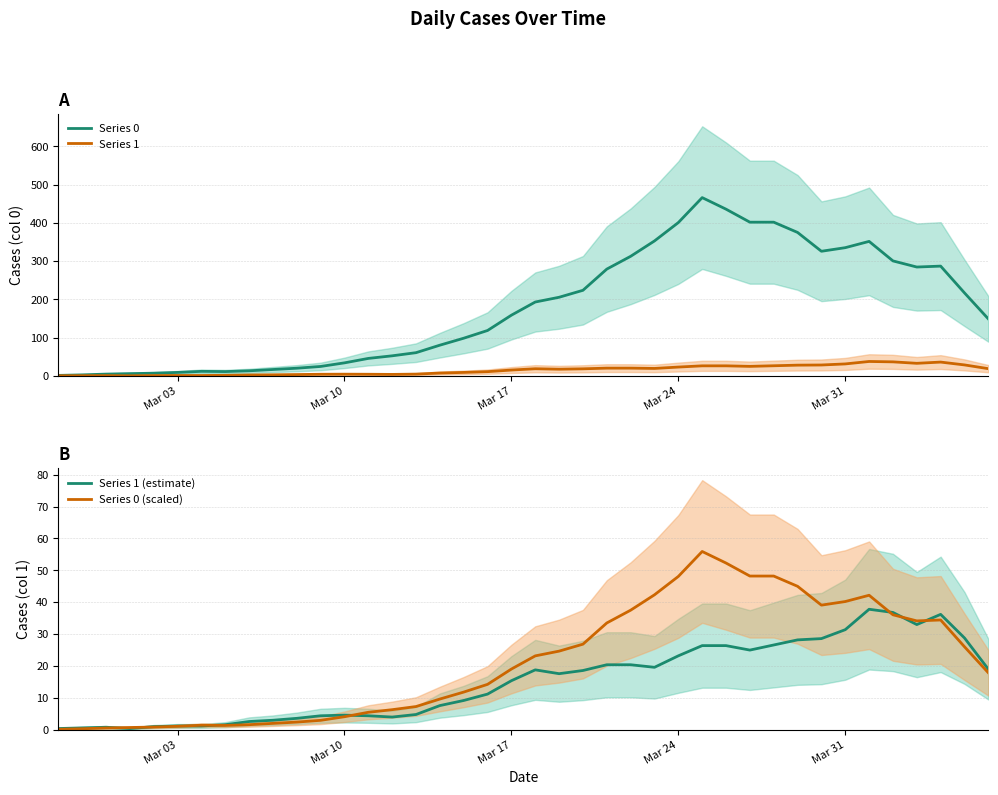

Which series has the largest total across all categories?

Series 0